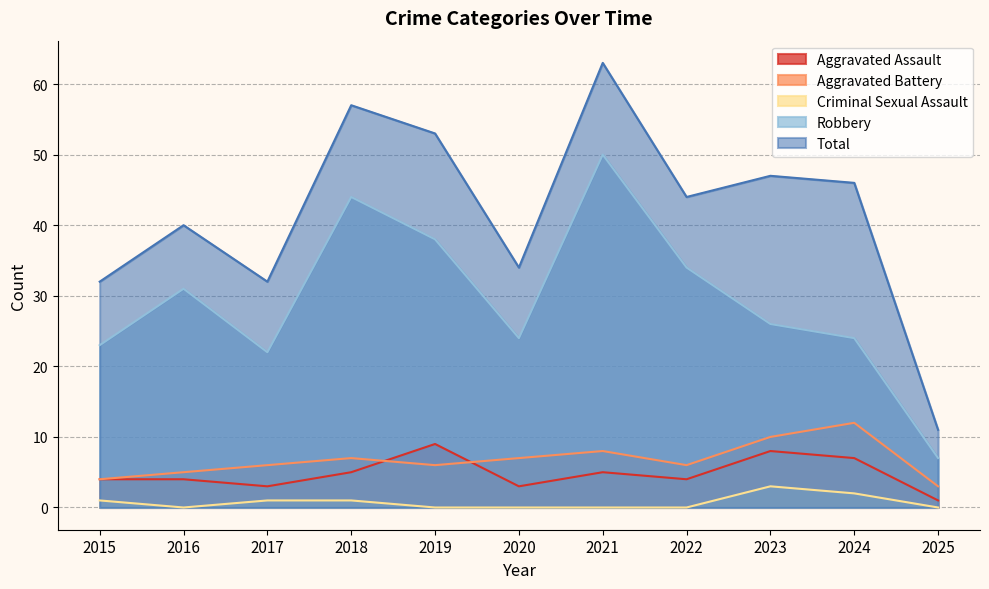

The value of Criminal Sexual Assault at 2022 is 0. True or false?

True